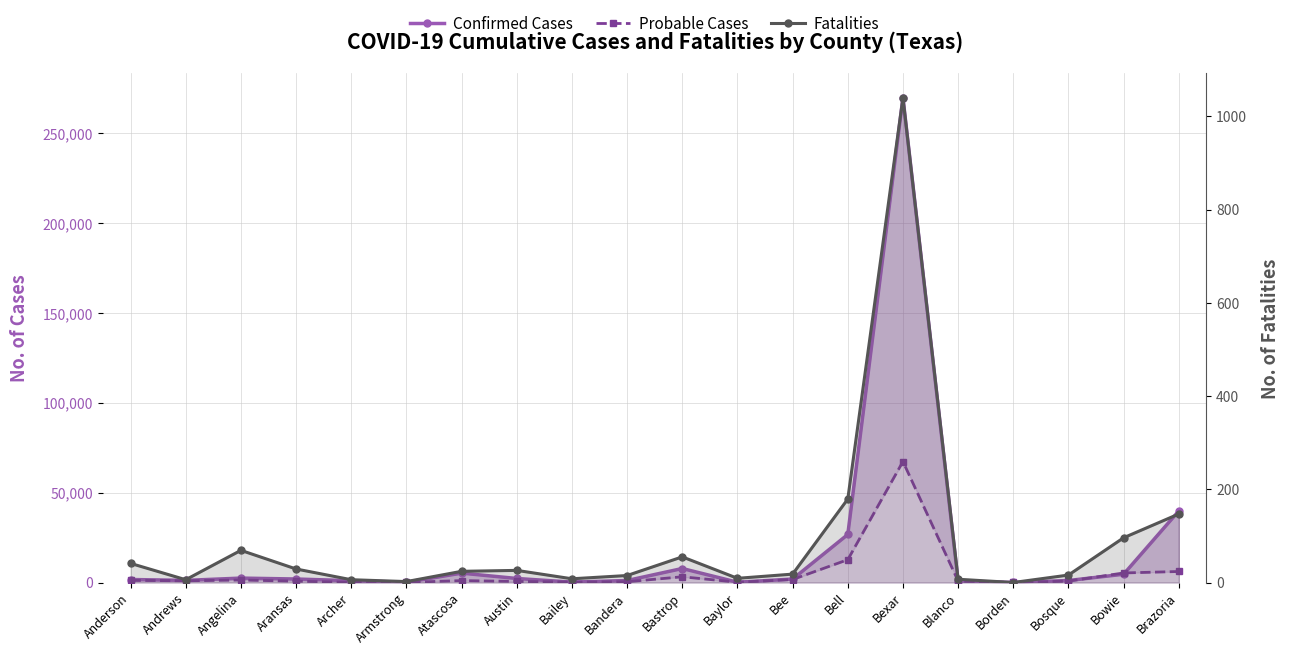

Is it true that Confirmed Cases equals 217 at Bailey?

True